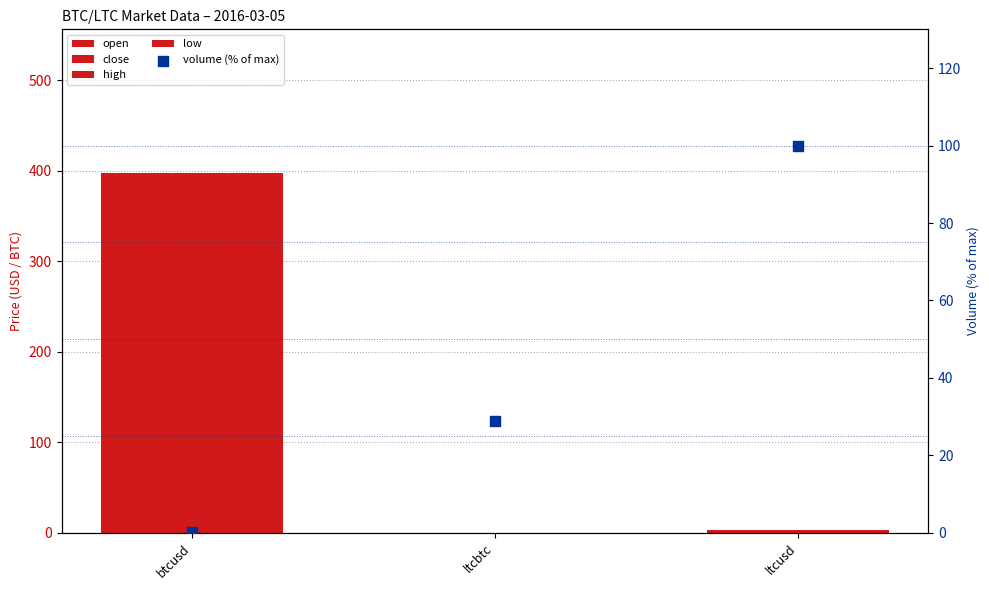

Which series reaches the maximum Y coordinate?

open